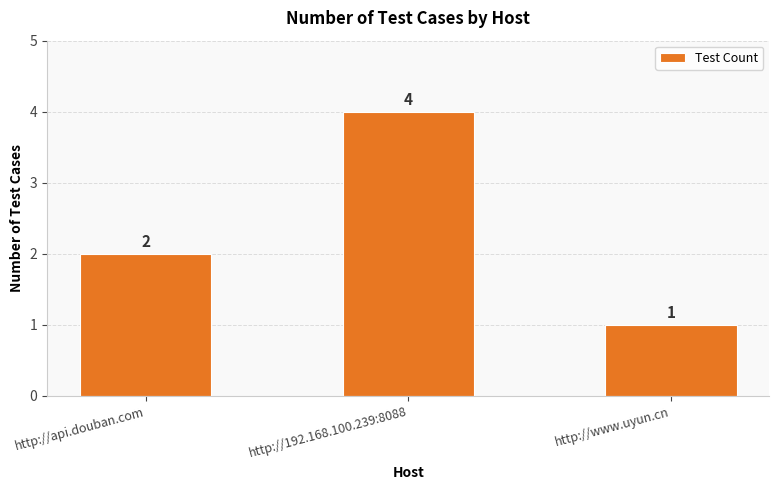

What is the minimum value shown in the chart?

1